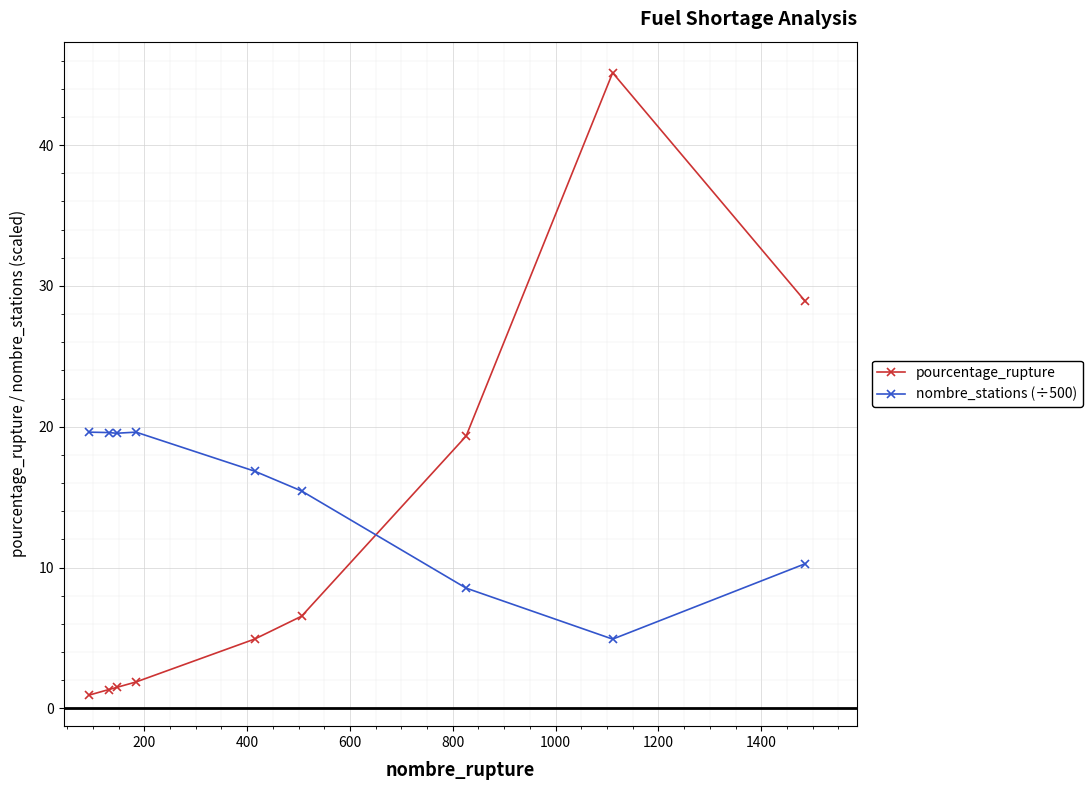

What is the highest value of the pourcentage_rupture series?

45.1